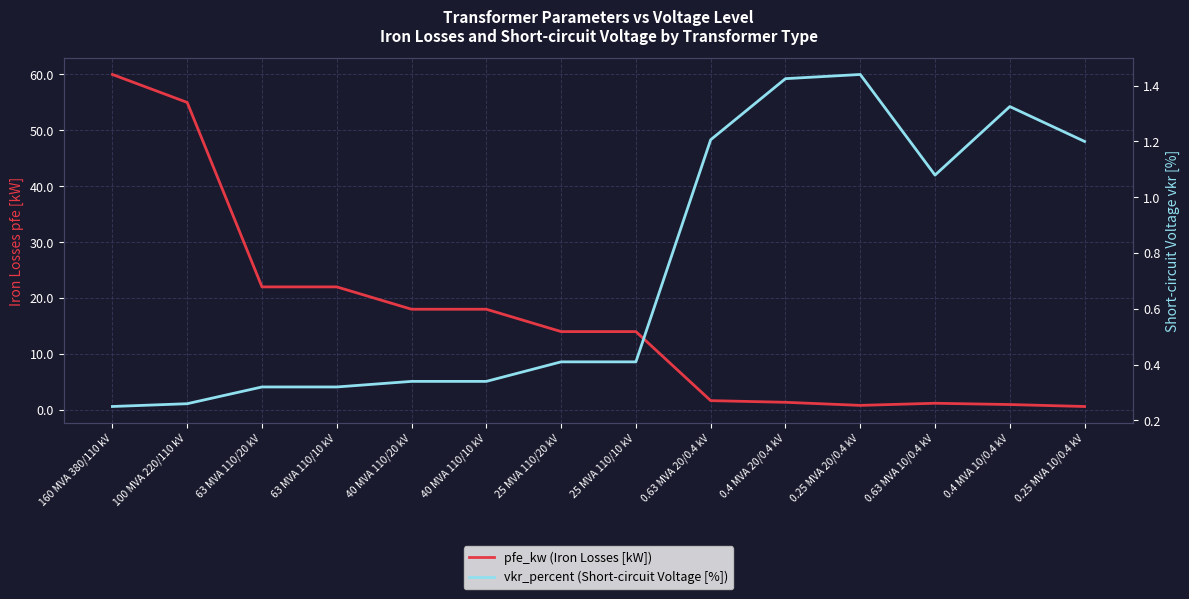

At which category does the chart reach its peak across all series?

160 MVA 380/110 kV